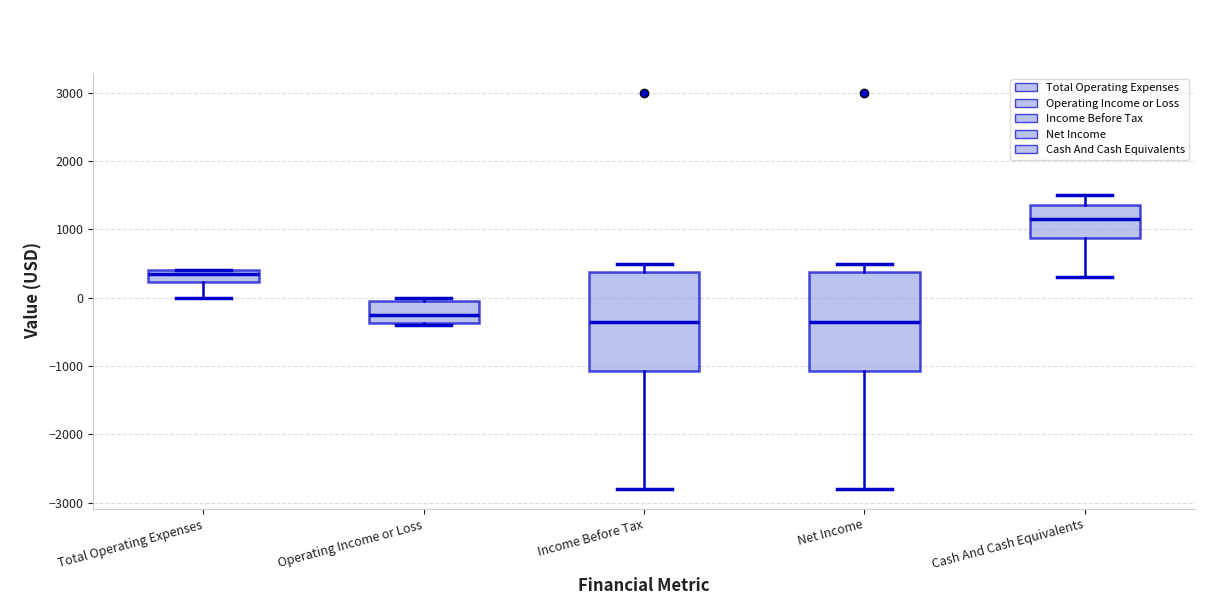

Where does the median line of the box for Cash And Cash Equivalents sit on the y-axis? The values are not printed on the chart, so give them approximately, as read against the axis.

1200